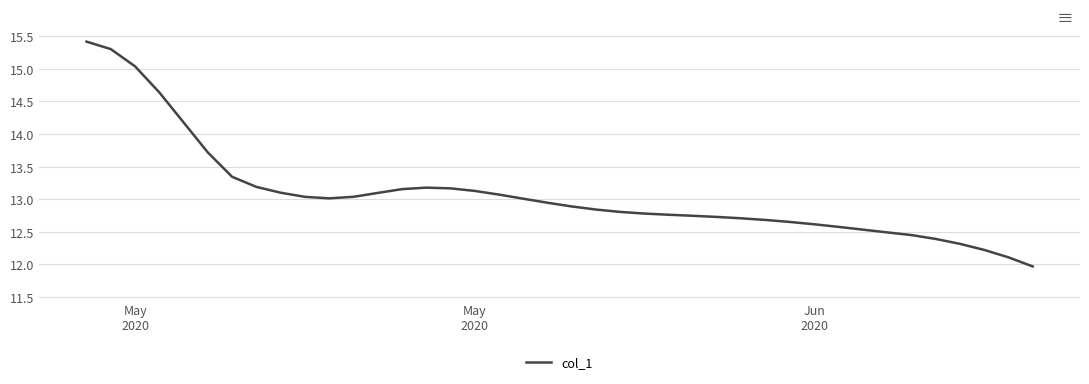

What is the difference between the maximum and minimum values?

3.4